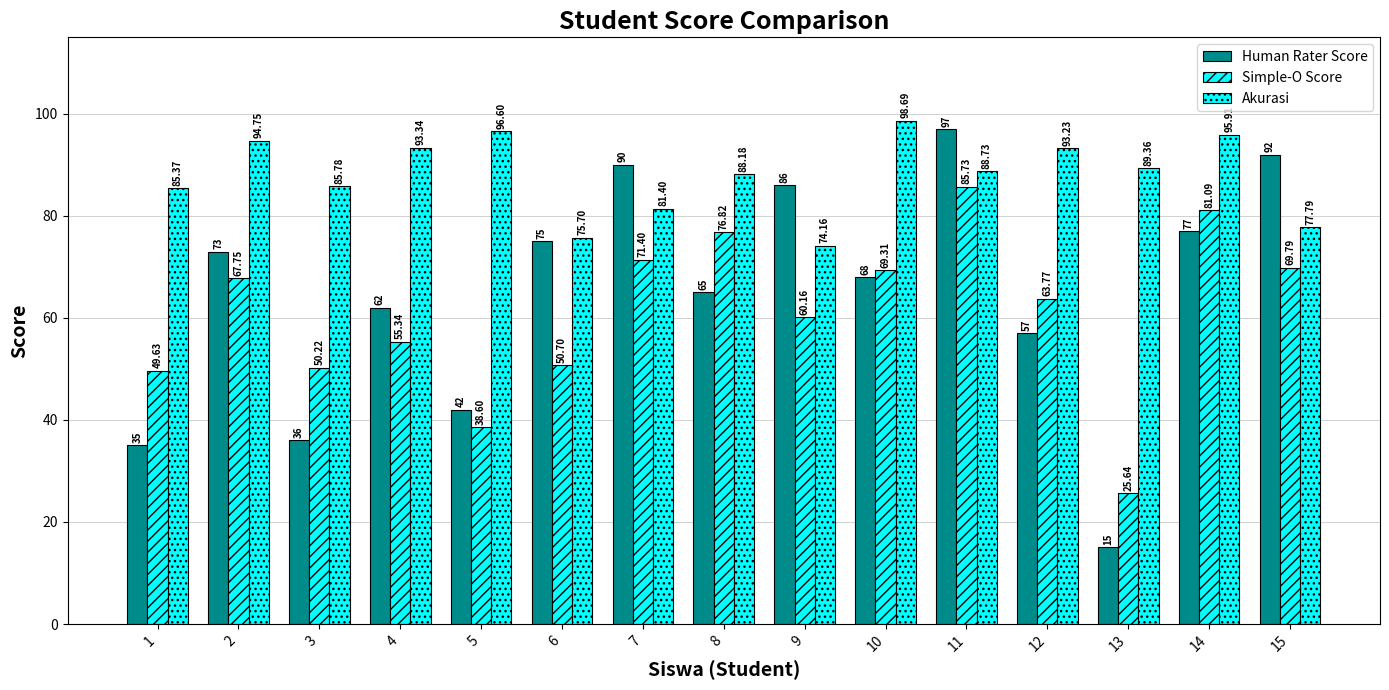

Where does the Human Rater Score series first go above 68?

2